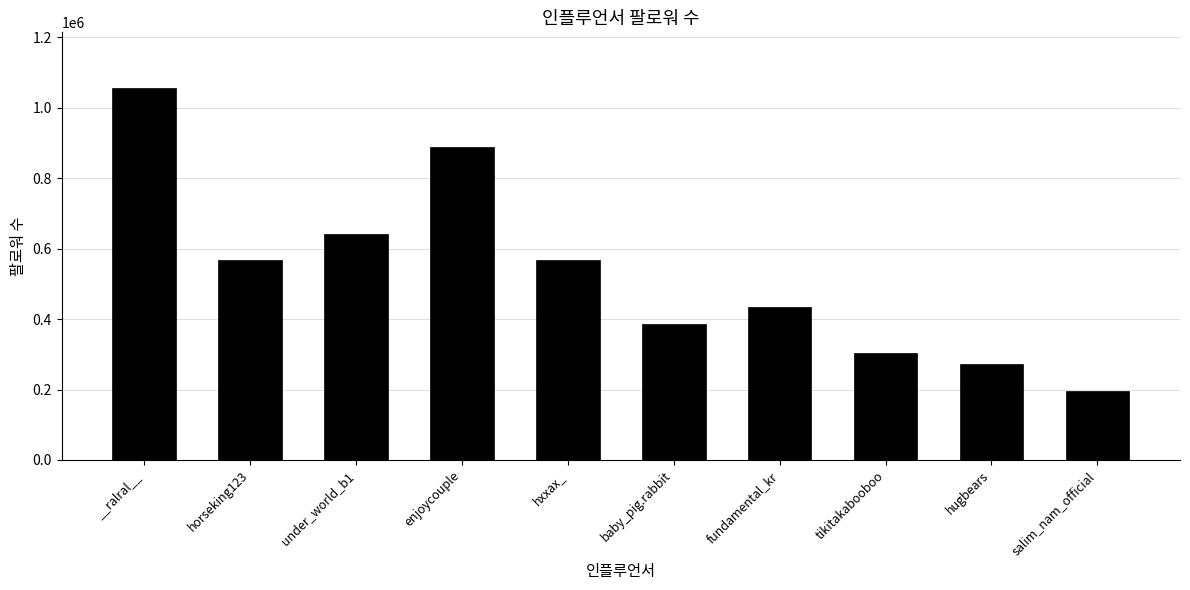

What is the average value?

531900